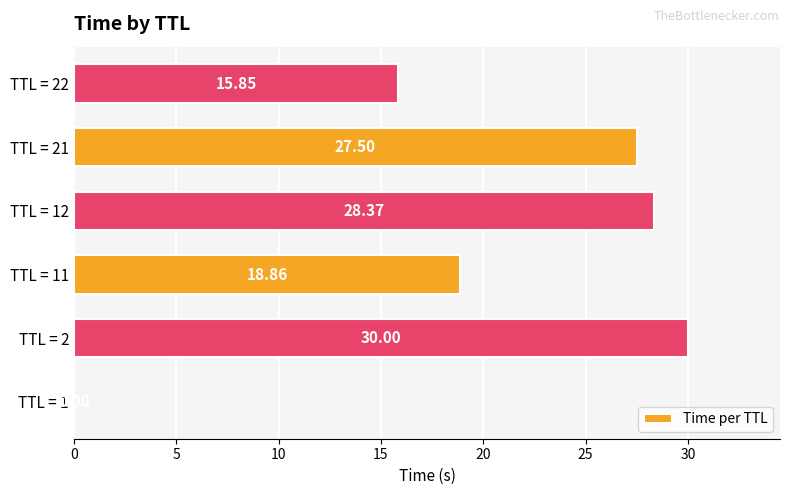

Which has a higher value, TTL = 1 or TTL = 12?

TTL = 12